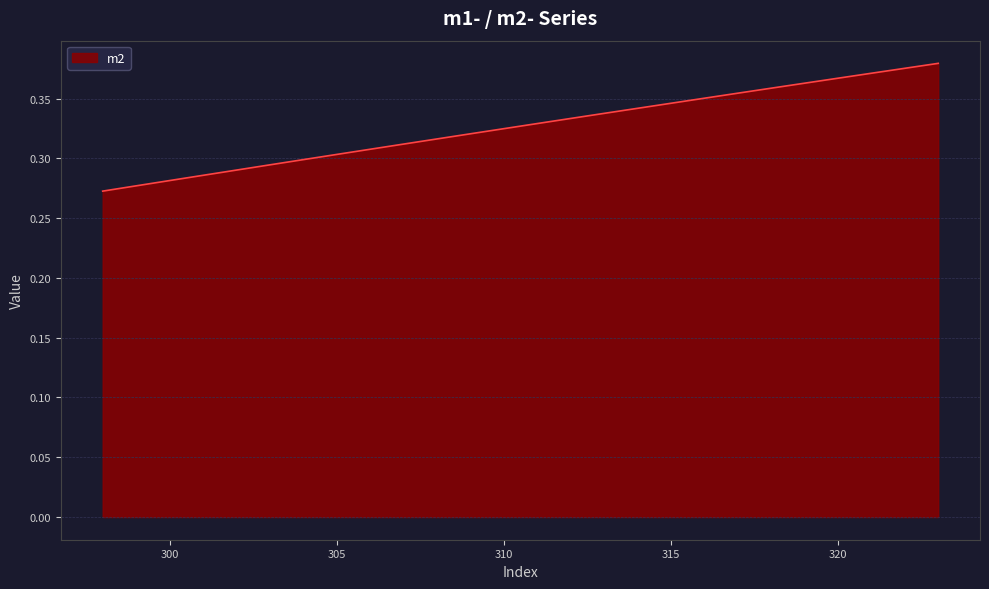

Reading right to left, extract all data points from this chart.

323=0.4	321=0.4	320=0.4	319=0.4	318=0.4	317=0.4	316=0.4	313=0.3	312=0.3	311=0.3	309=0.3	307=0.3	306=0.3	305=0.3	304=0.3	303=0.3	300=0.3	299=0.3	298=0.3